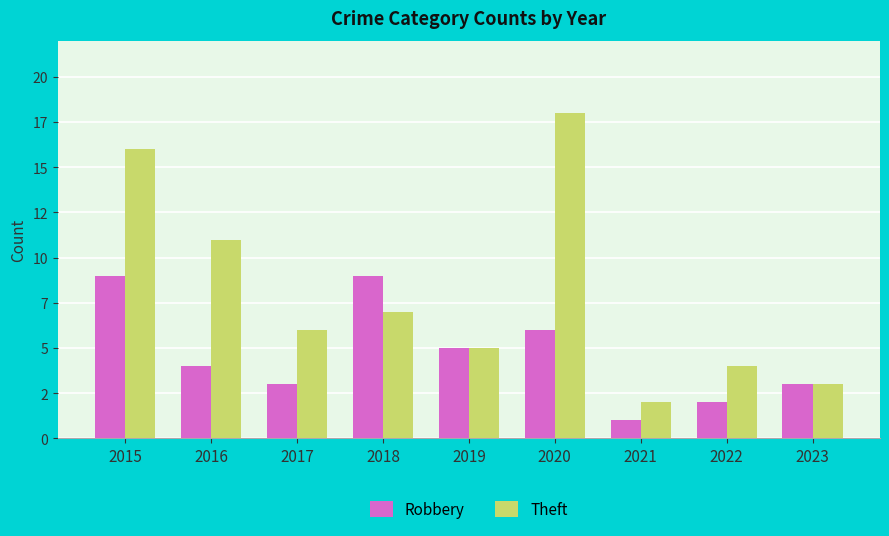

What are all the series names shown in the legend?

Robbery, Theft